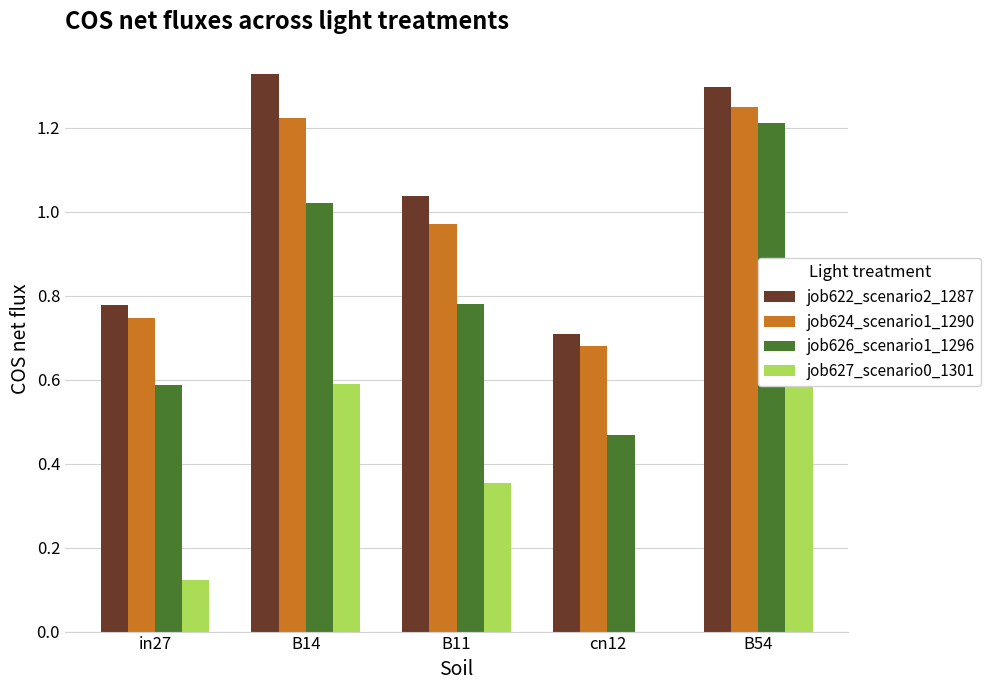

What is the label of the 1st bar from the right?

B54